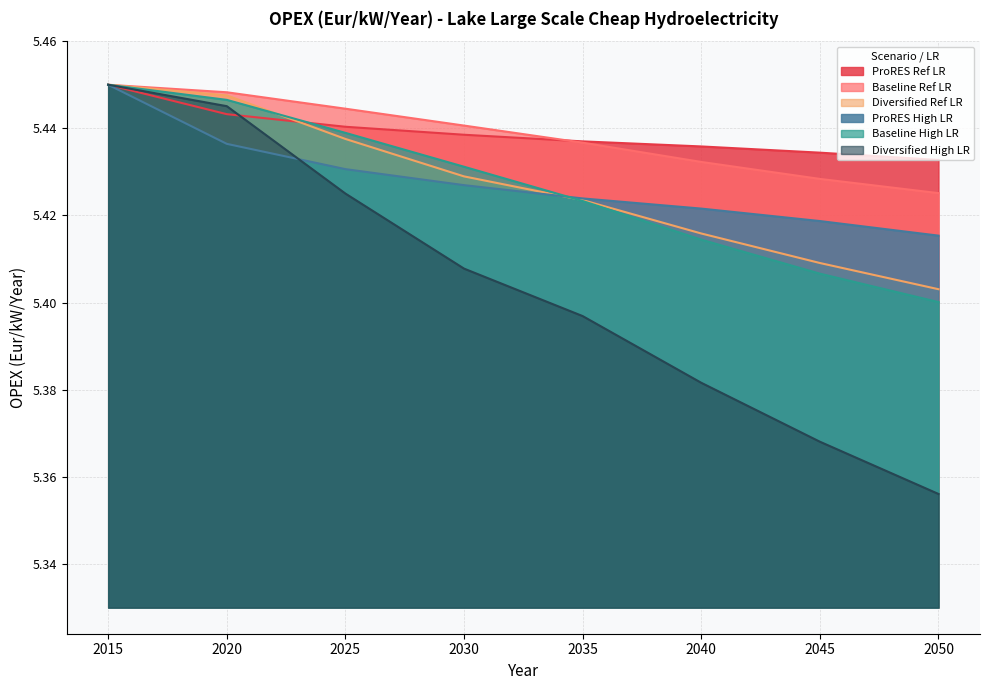

Reading right to left, what are all the values shown in this chart?

ProRES Ref LR: 2050=0.1	2045=0.1	2040=0.1	2035=0.1	2030=0.1	2025=0.1	2020=0.1	2015=0.1
Baseline Ref LR: 2050=0.1	2045=0.1	2040=0.1	2035=0.1	2030=0.1	2025=0.1	2020=0.1	2015=0.1
Diversified Ref LR: 2050=0.1	2045=0.1	2040=0.1	2035=0.1	2030=0.1	2025=0.1	2020=0.1	2015=0.1
ProRES High LR: 2050=0.1	2045=0.1	2040=0.1	2035=0.1	2030=0.1	2025=0.1	2020=0.1	2015=0.1
Baseline High LR: 2050=0.1	2045=0.1	2040=0.1	2035=0.1	2030=0.1	2025=0.1	2020=0.1	2015=0.1
Diversified High LR: 2050=0.0	2045=0.0	2040=0.1	2035=0.1	2030=0.1	2025=0.1	2020=0.1	2015=0.1